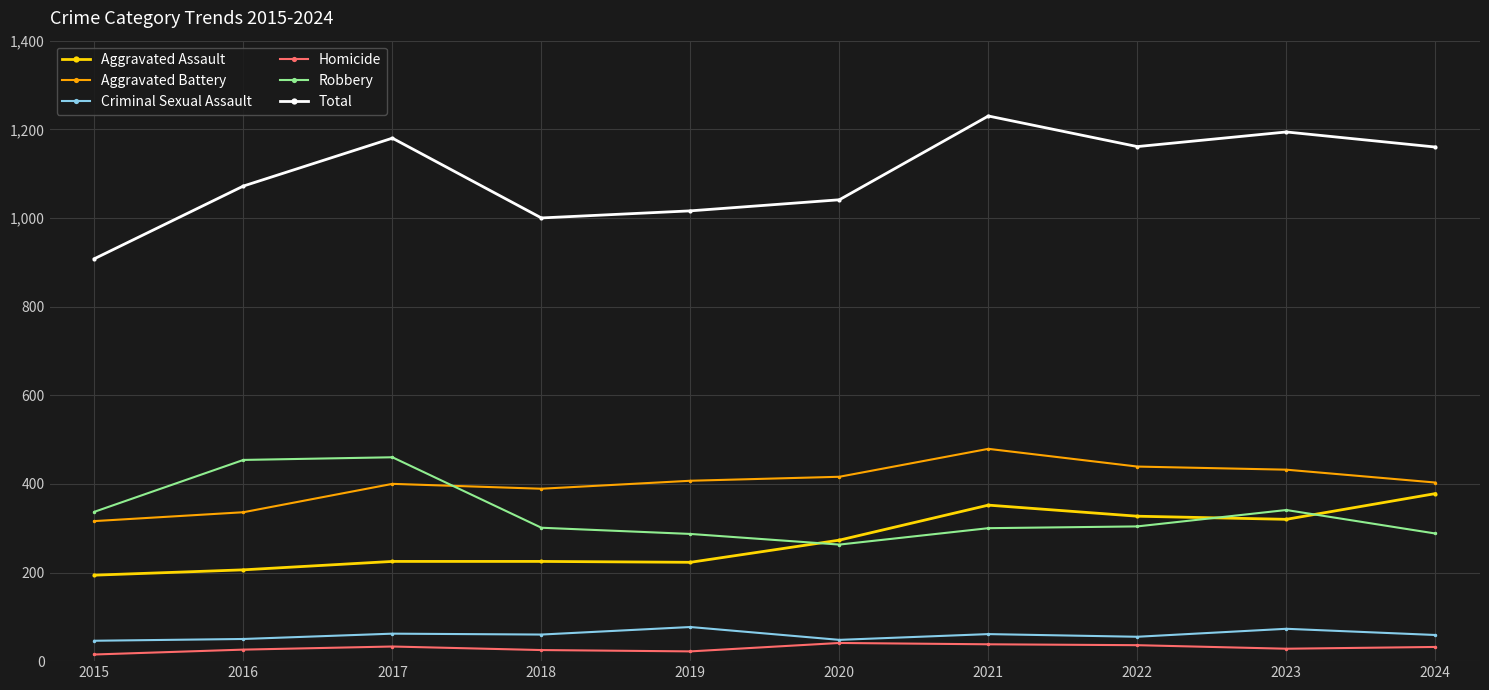

What are all the series names shown in the legend?

Aggravated Assault, Aggravated Battery, Criminal Sexual Assault, Homicide, Robbery, Total